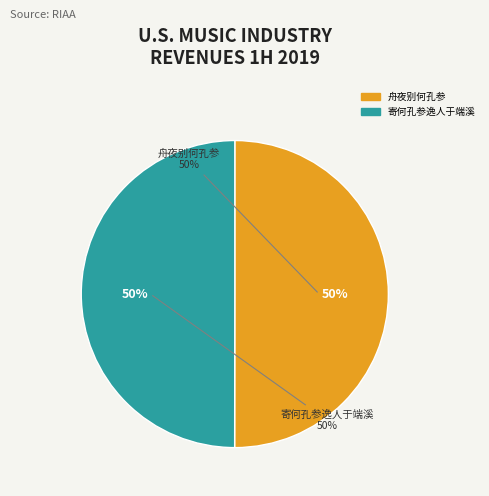

How many slices are in this pie chart?

2